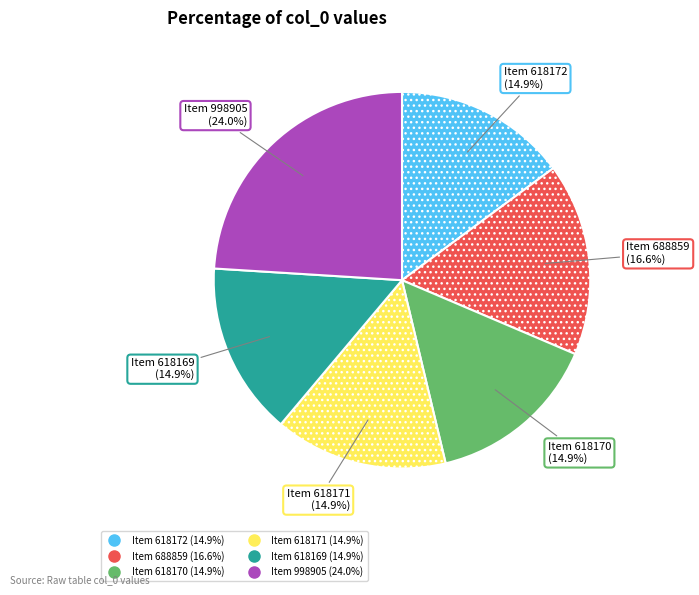

Does any single category account for the majority?

No